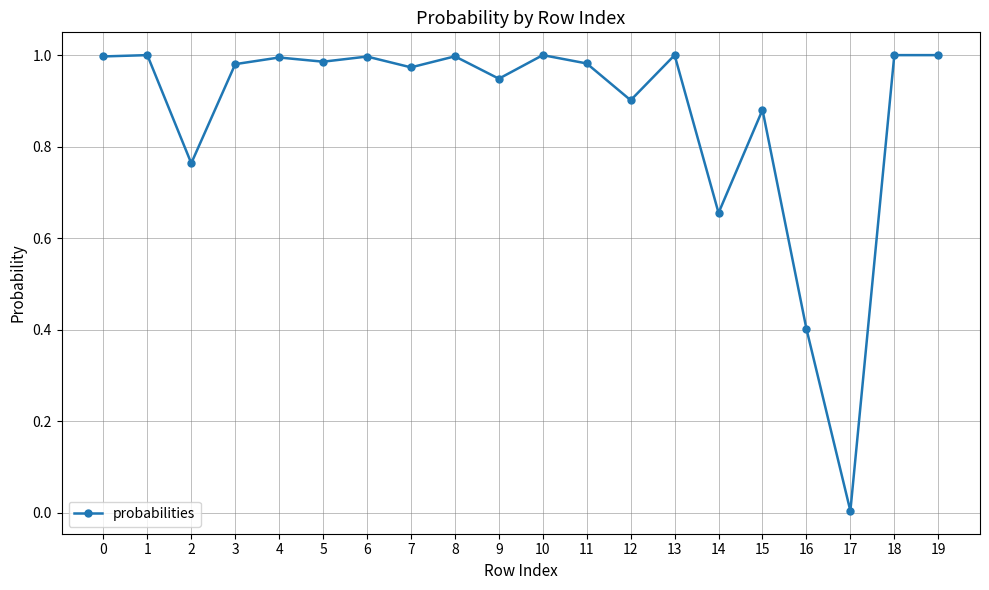

At which category does the data reach its first local valley?

2